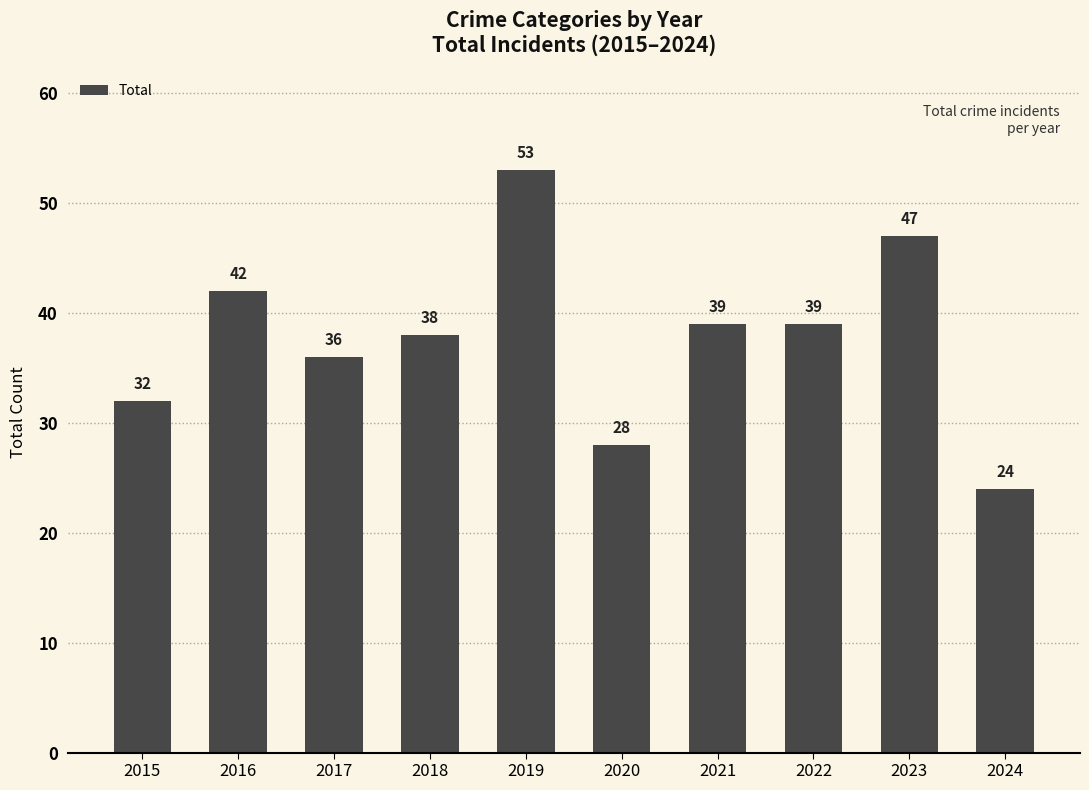

Is it true that the value at 2016 is 42?

True